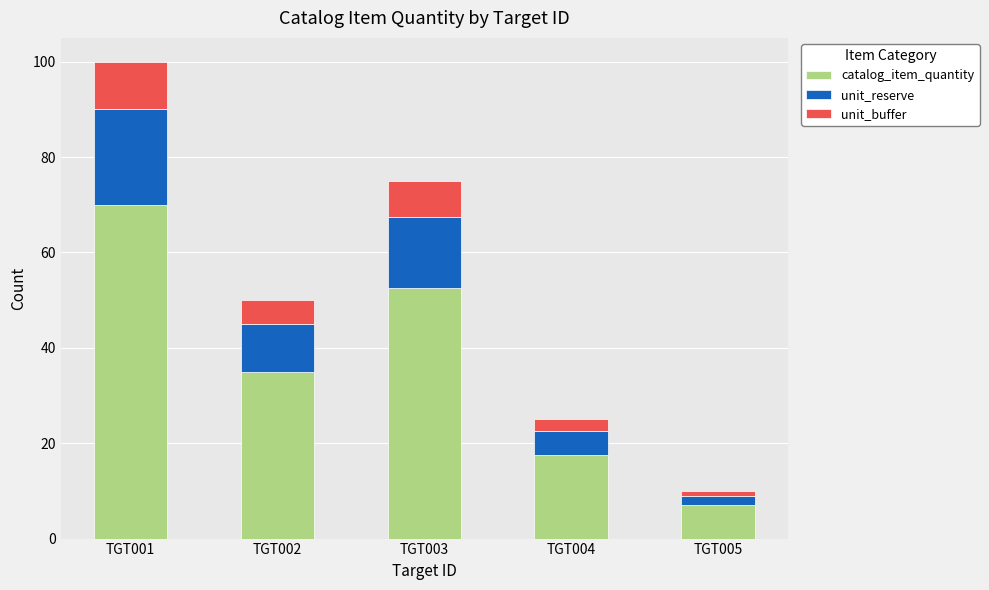

Rank the categories by catalog_item_quantity value from lowest to highest.

TGT005, TGT004, TGT002, TGT003, TGT001